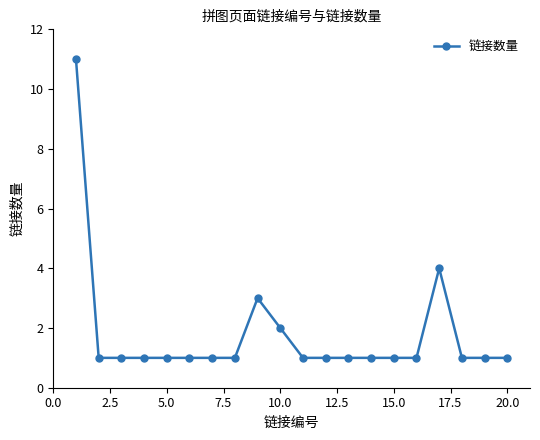

What is the greatest value displayed?

11